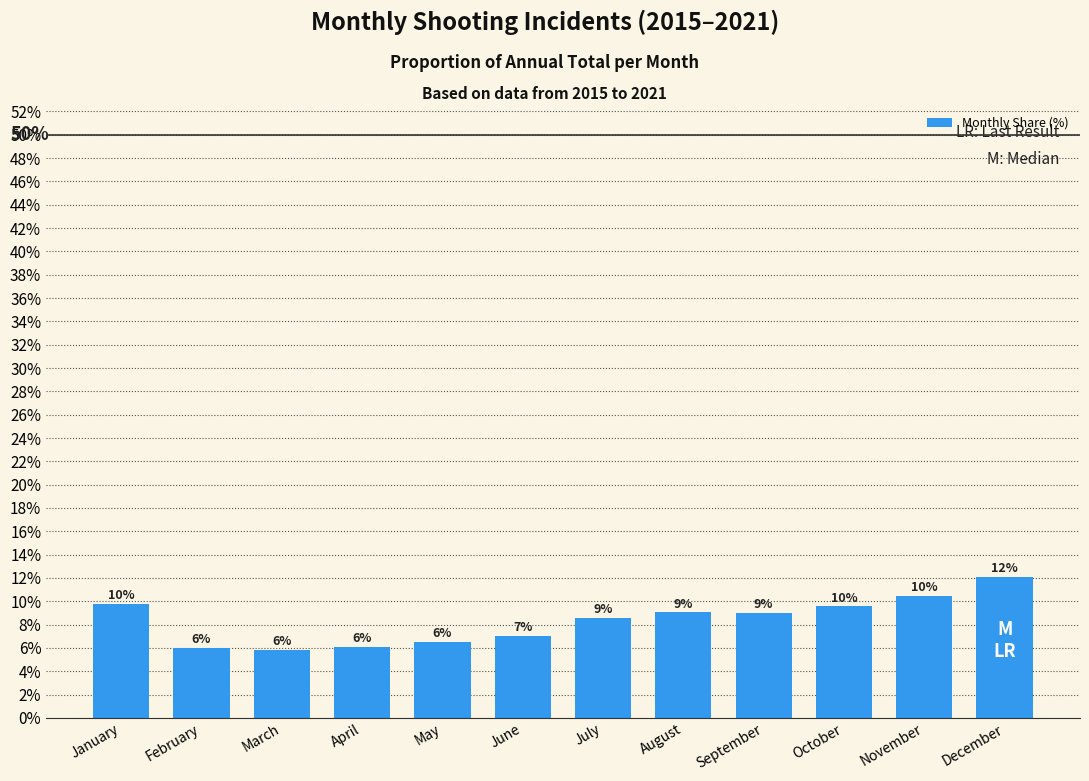

How many bars are there in total?

12